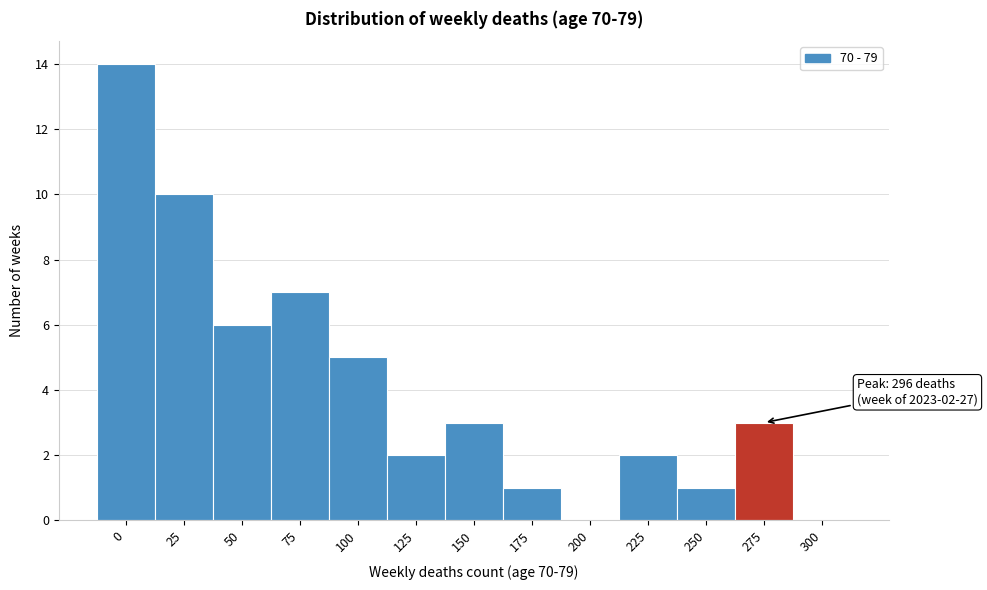

Reading left to right, what are all the values shown in this chart?

0=14	25=10	50=6	75=7	100=5	125=2	150=3	175=1	200=0	225=2	250=1	275=3	300=0